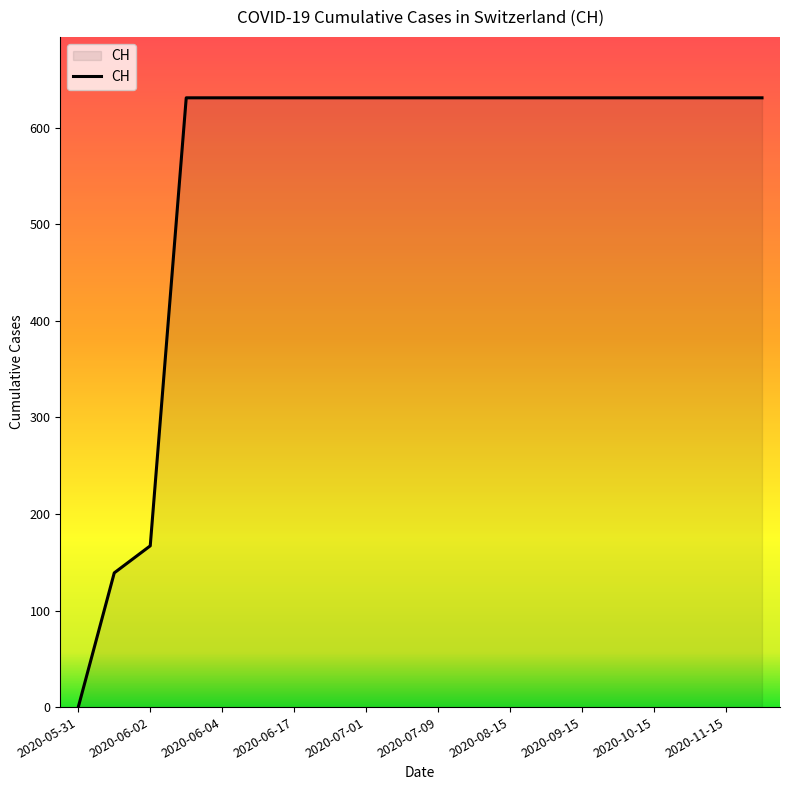

What is the sum of all values?

11033